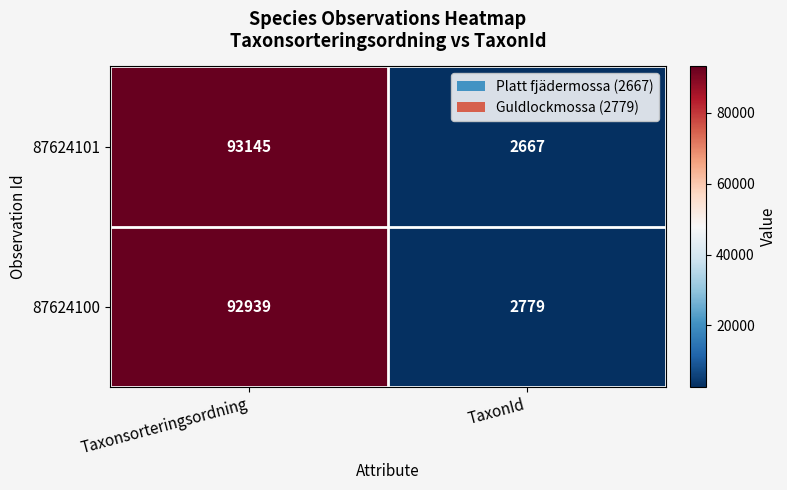

What is the approximate value of 87624101 at Taxonsorteringsordning, to the nearest 50?

93150